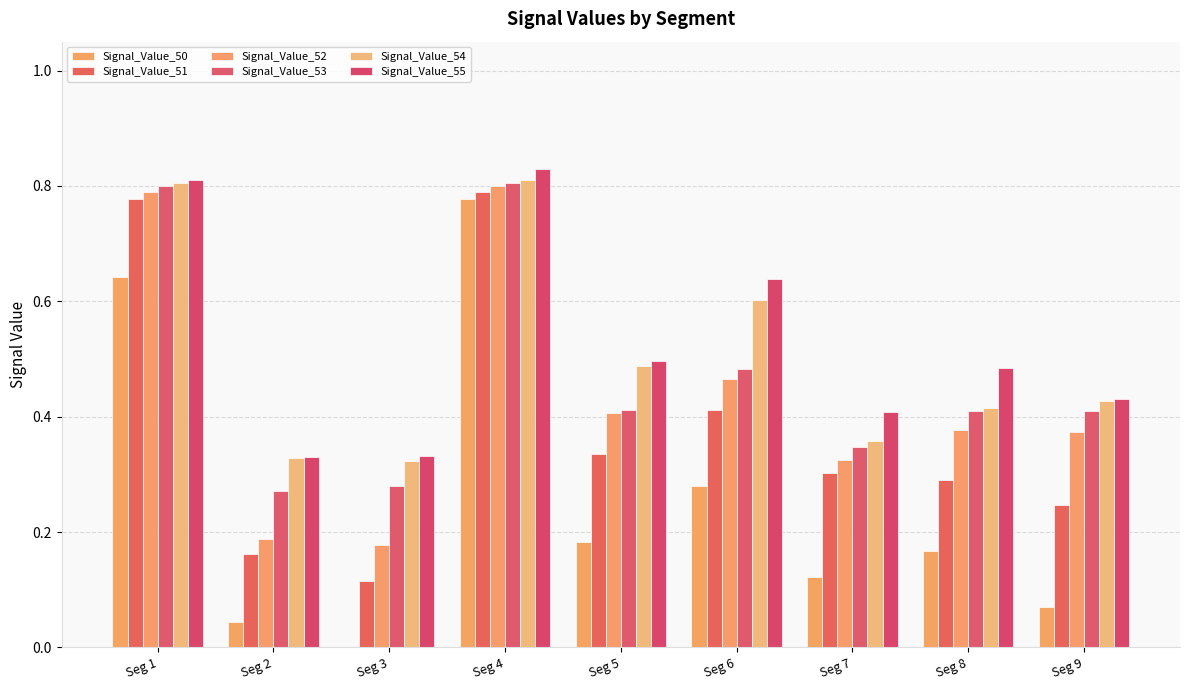

Reading left to right, extract all data points from this chart.

Signal_Value_50: Seg 1=0.6	Seg 2=0.0	Seg 3=0.0	Seg 4=0.8	Seg 5=0.2	Seg 6=0.3	Seg 7=0.1	Seg 8=0.2	Seg 9=0.1
Signal_Value_51: Seg 1=0.8	Seg 2=0.2	Seg 3=0.1	Seg 4=0.8	Seg 5=0.3	Seg 6=0.4	Seg 7=0.3	Seg 8=0.3	Seg 9=0.2
Signal_Value_52: Seg 1=0.8	Seg 2=0.2	Seg 3=0.2	Seg 4=0.8	Seg 5=0.4	Seg 6=0.5	Seg 7=0.3	Seg 8=0.4	Seg 9=0.4
Signal_Value_53: Seg 1=0.8	Seg 2=0.3	Seg 3=0.3	Seg 4=0.8	Seg 5=0.4	Seg 6=0.5	Seg 7=0.3	Seg 8=0.4	Seg 9=0.4
Signal_Value_54: Seg 1=0.8	Seg 2=0.3	Seg 3=0.3	Seg 4=0.8	Seg 5=0.5	Seg 6=0.6	Seg 7=0.4	Seg 8=0.4	Seg 9=0.4
Signal_Value_55: Seg 1=0.8	Seg 2=0.3	Seg 3=0.3	Seg 4=0.8	Seg 5=0.5	Seg 6=0.6	Seg 7=0.4	Seg 8=0.5	Seg 9=0.4